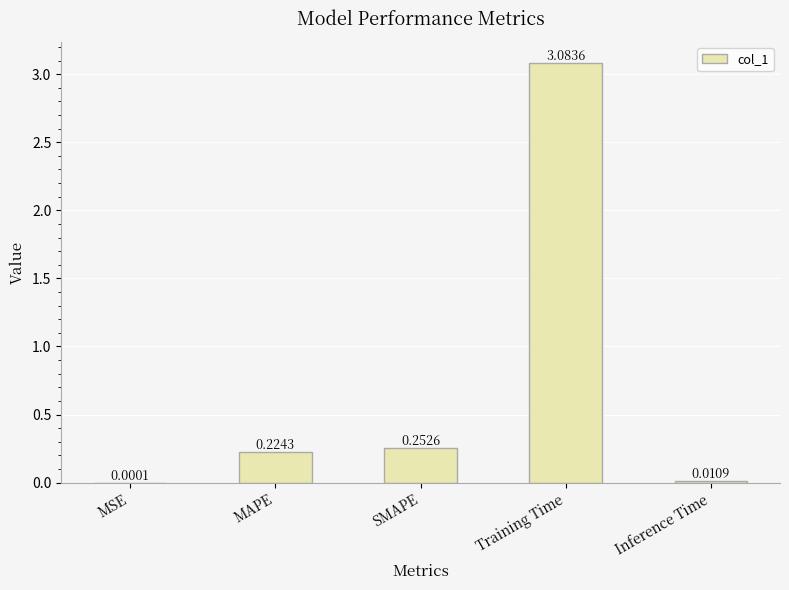

Does the chart contain stacked bars?

No